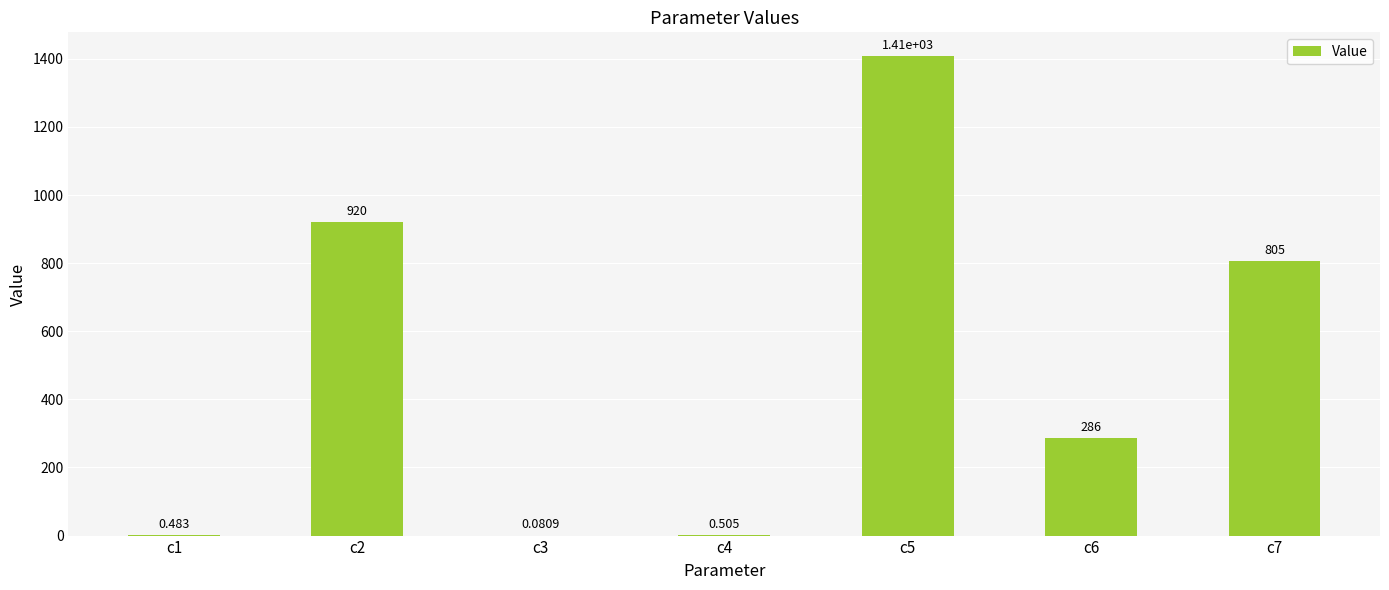

Rank the categories by value from highest to lowest.

c5, c2, c7, c6, c4, c1, c3